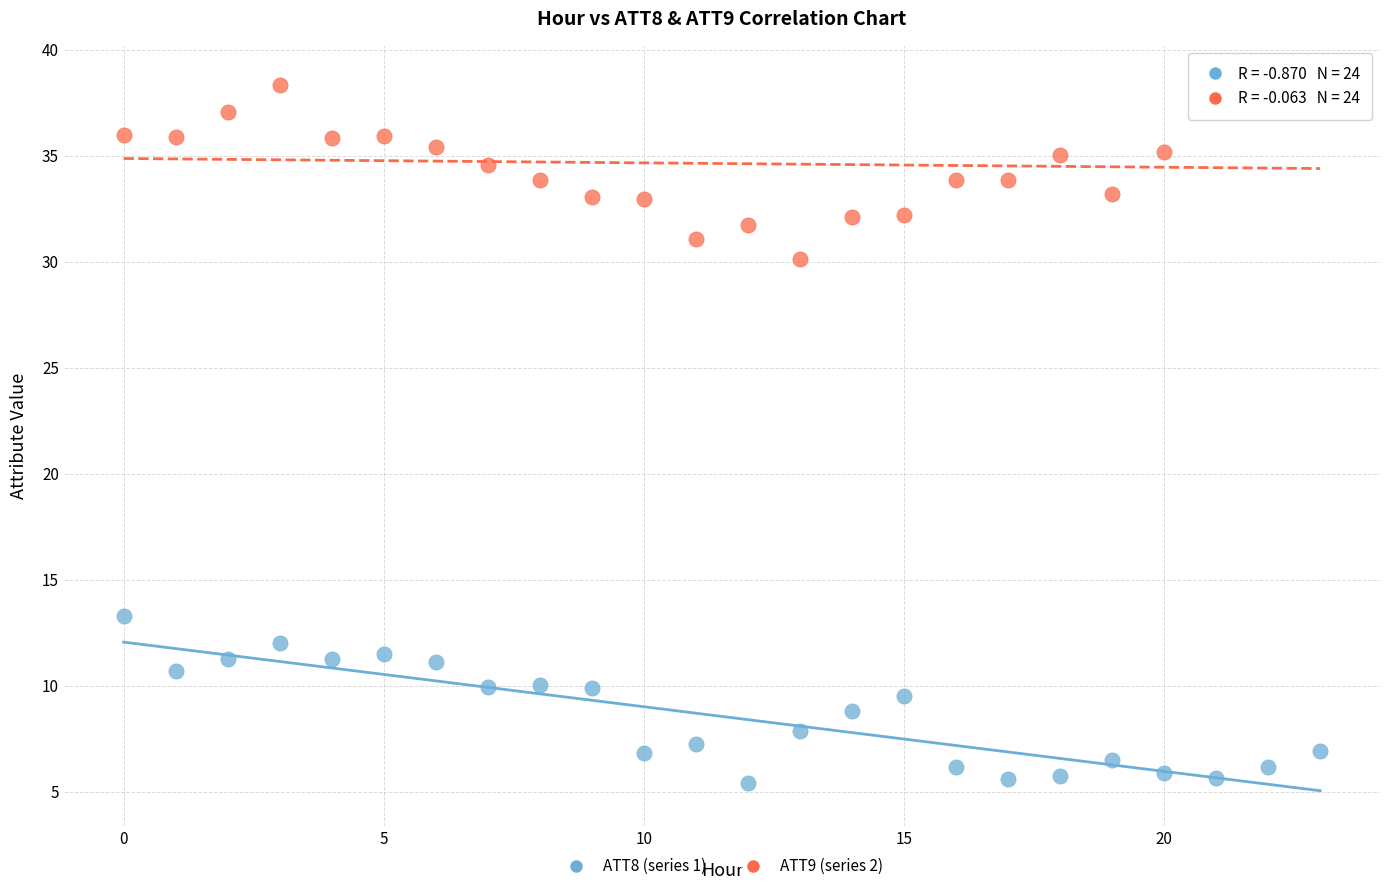

Which series reaches the minimum Y coordinate?

ATT8 (series 1)